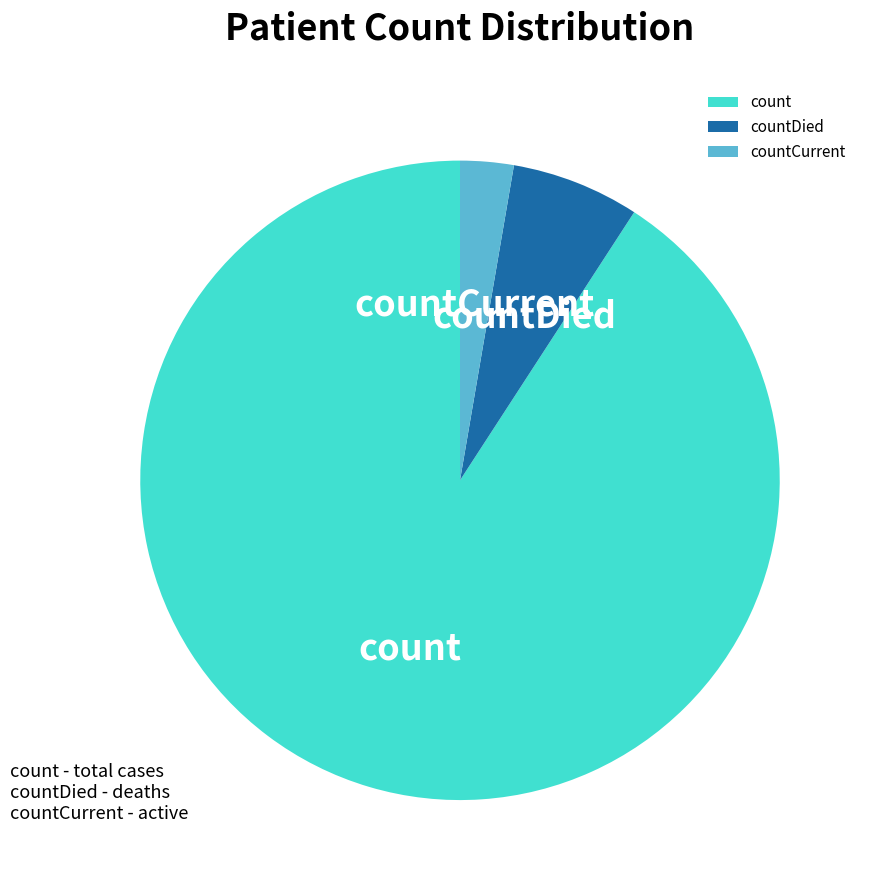

Combined, do countDied and count account for over 50%?

Yes